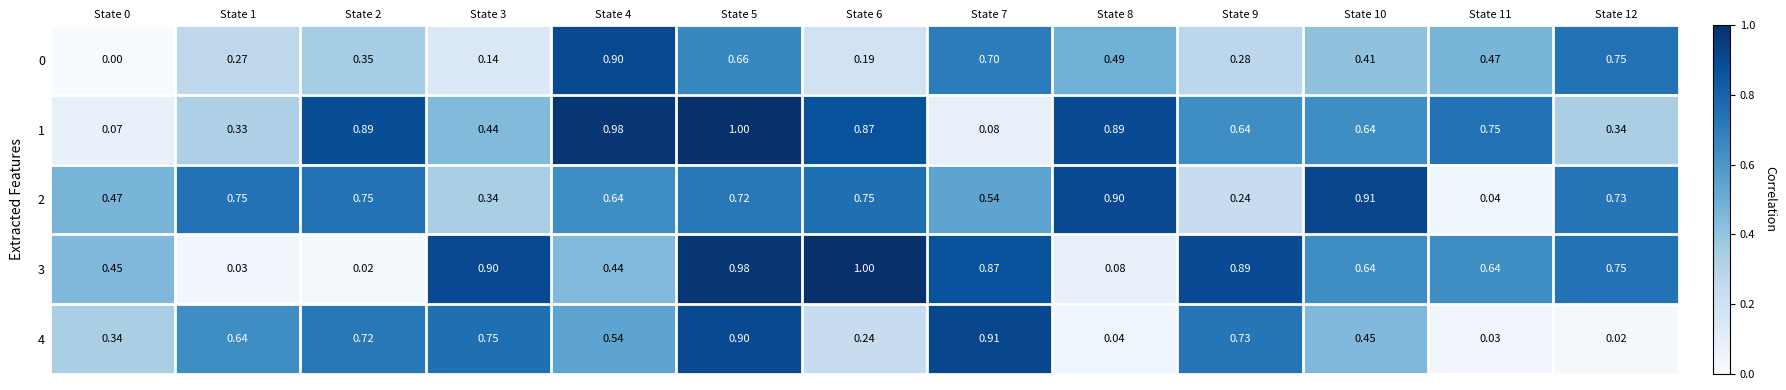

At which category is the sum across all series the highest?

State 5